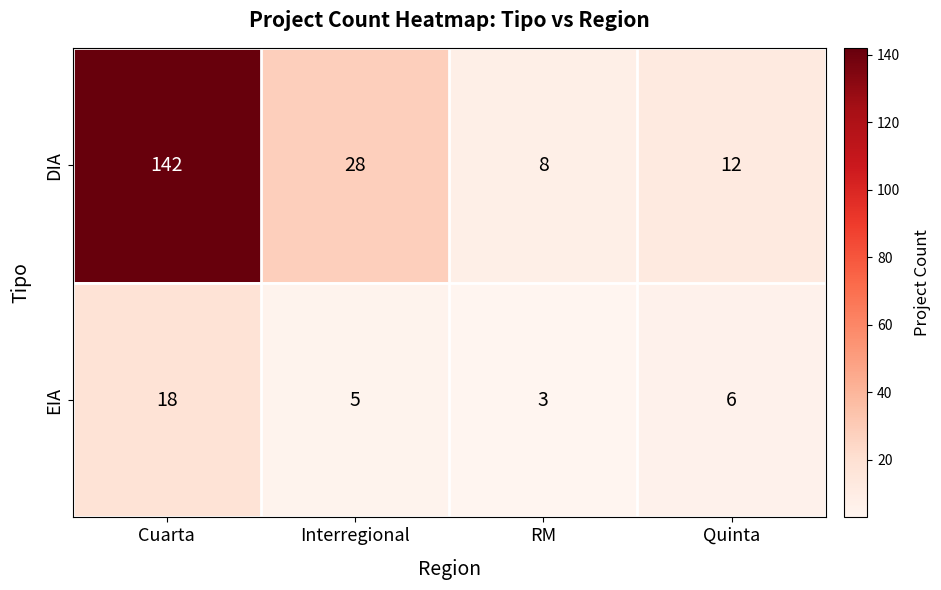

Which label corresponds to the smallest value in the chart?

RM